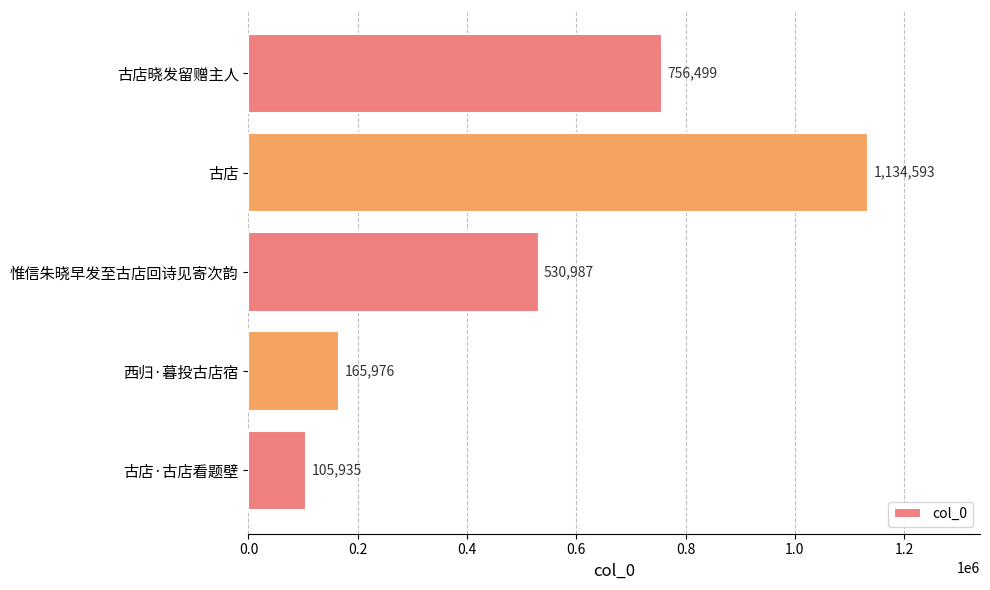

List the labels in order of value, smallest first.

古店·古店看题壁, 西归·暮投古店宿, 惟信朱晓早发至古店回诗见寄次韵, 古店晓发留赠主人, 古店